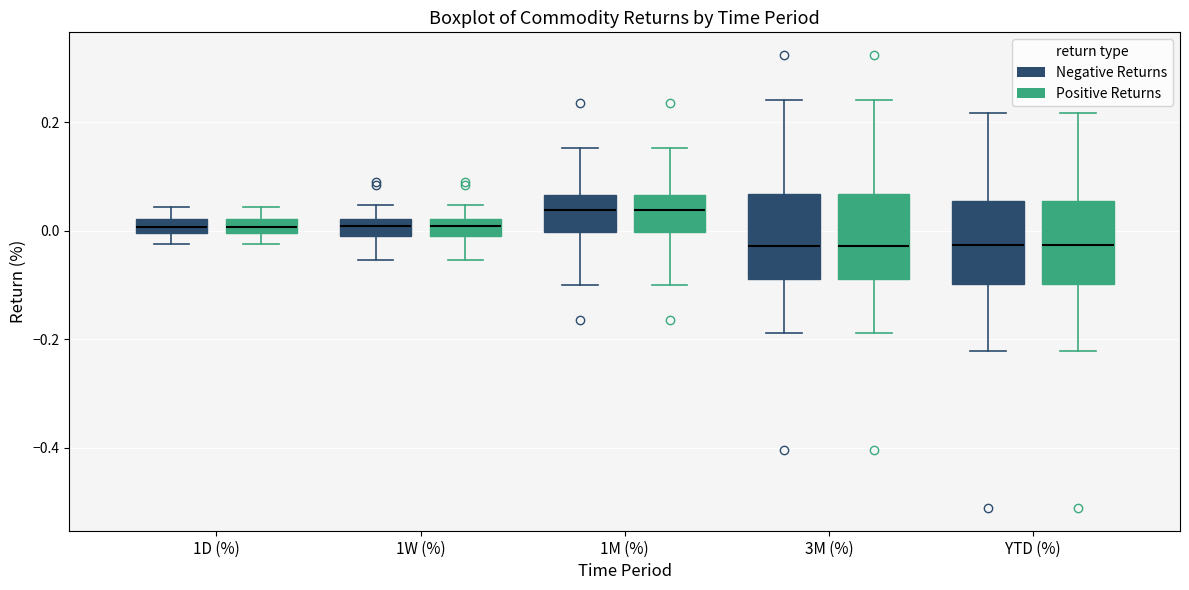

Where does the upper whisker of the box for 1D (%) (Positive Returns) end on the y-axis? The values are not printed on the chart, so give them approximately, as read against the axis.

0.04